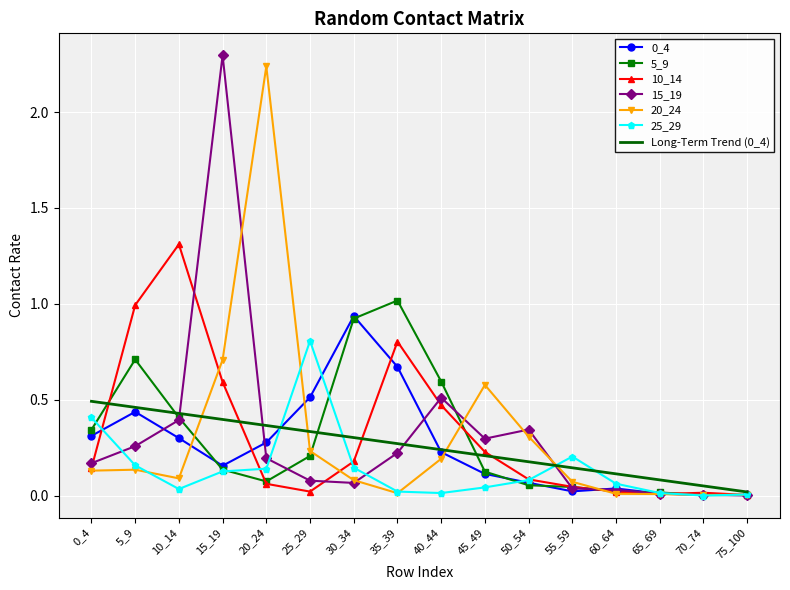

True or false: 5_9 has a value of 0.1 at 15_19.

True